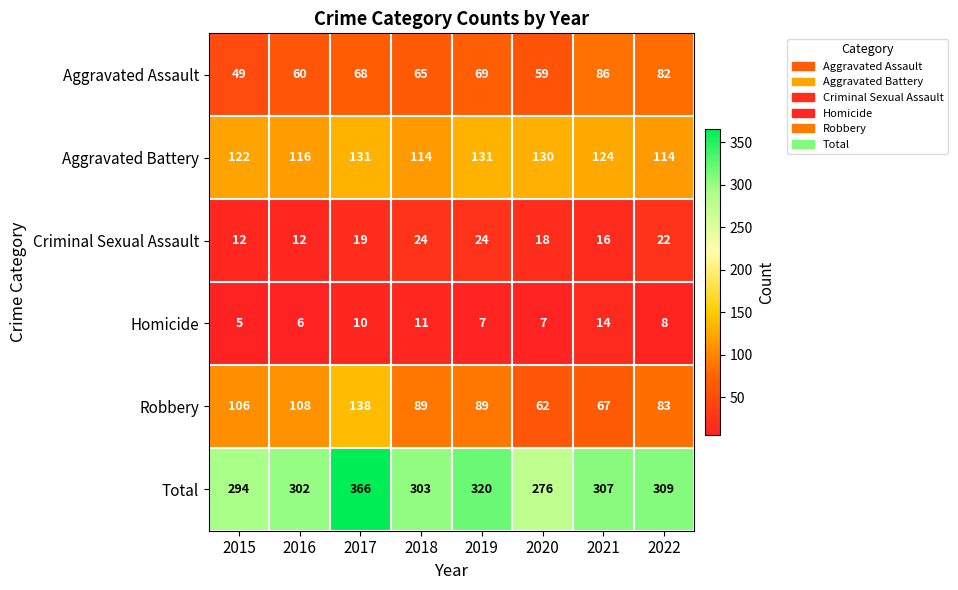

Which category has the highest value across all series?

2017